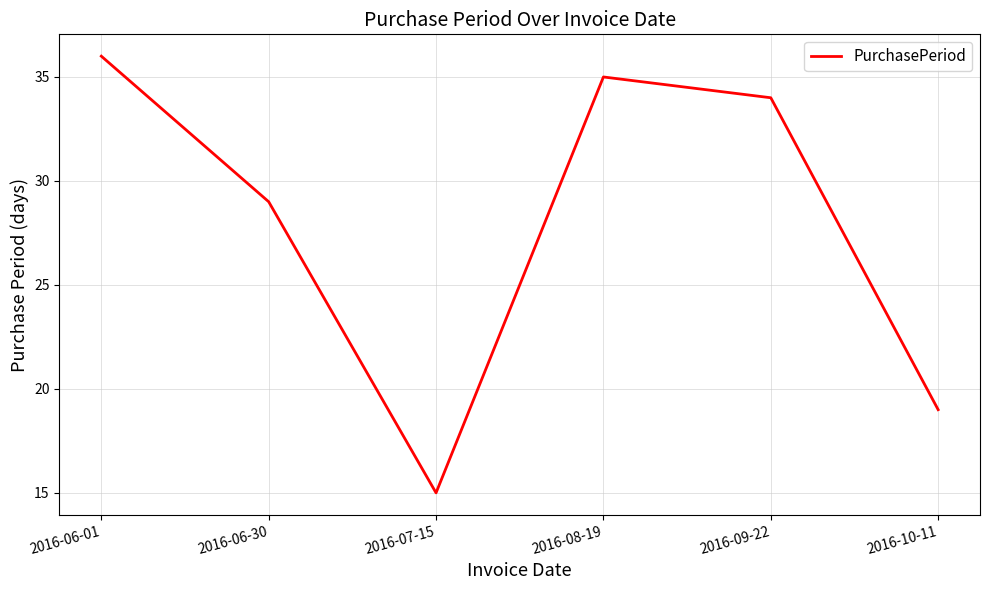

True or false: the data shows 4 at 2016-07-15.

False